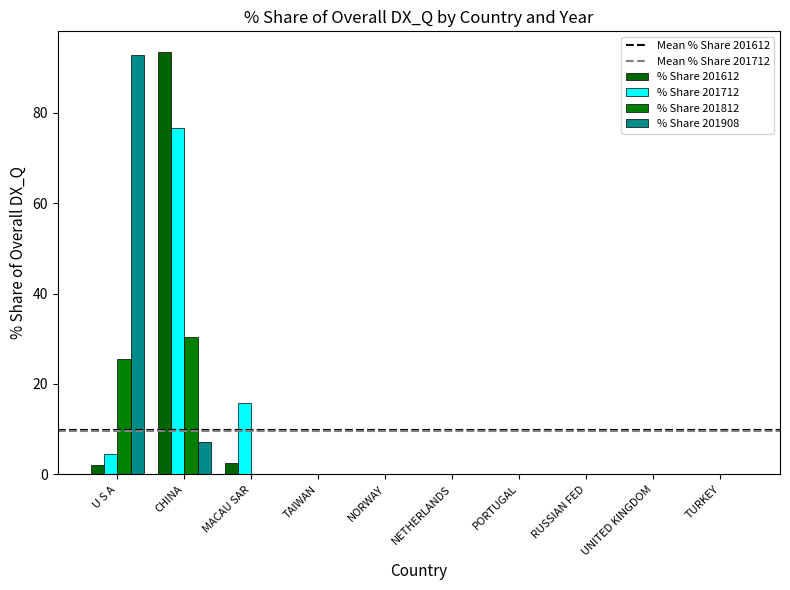

Is the value of % Share 201712 at NORWAY greater than the value of % Share 201612 at NORWAY?

No